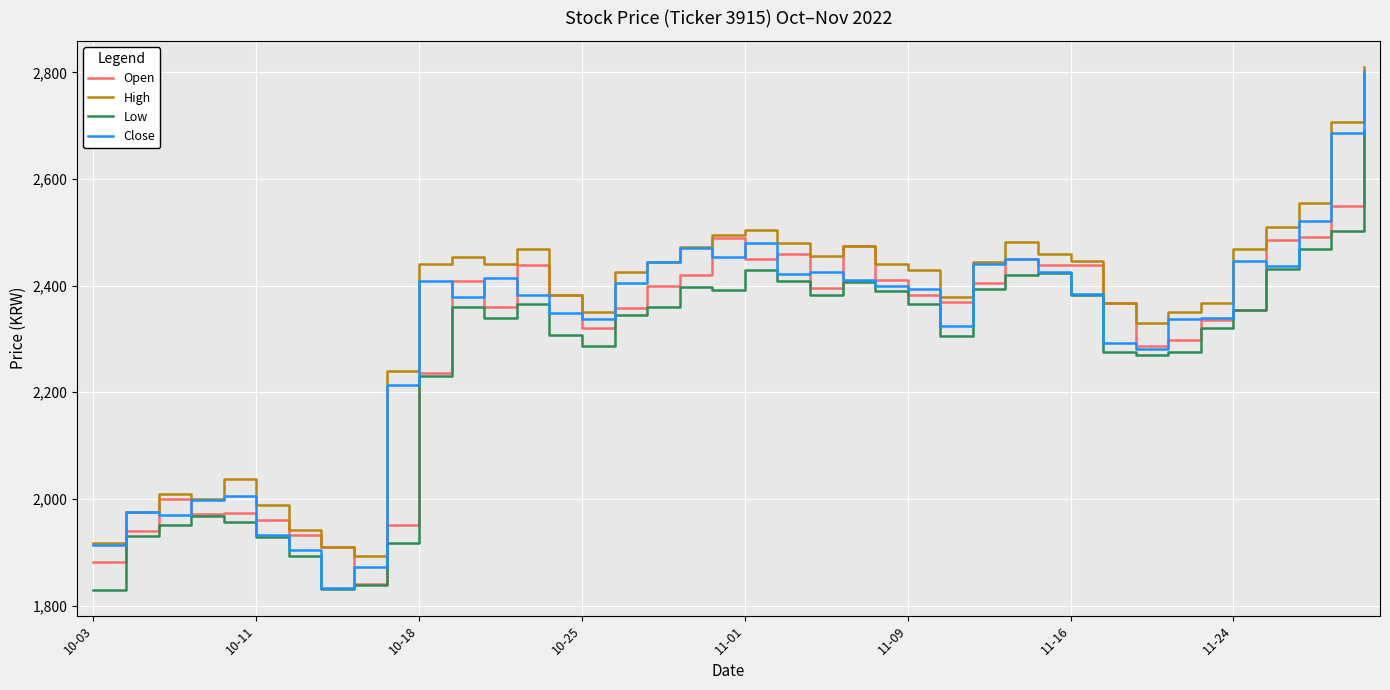

List the series in order of their overall mean, lowest first.

Low, Open, Close, High